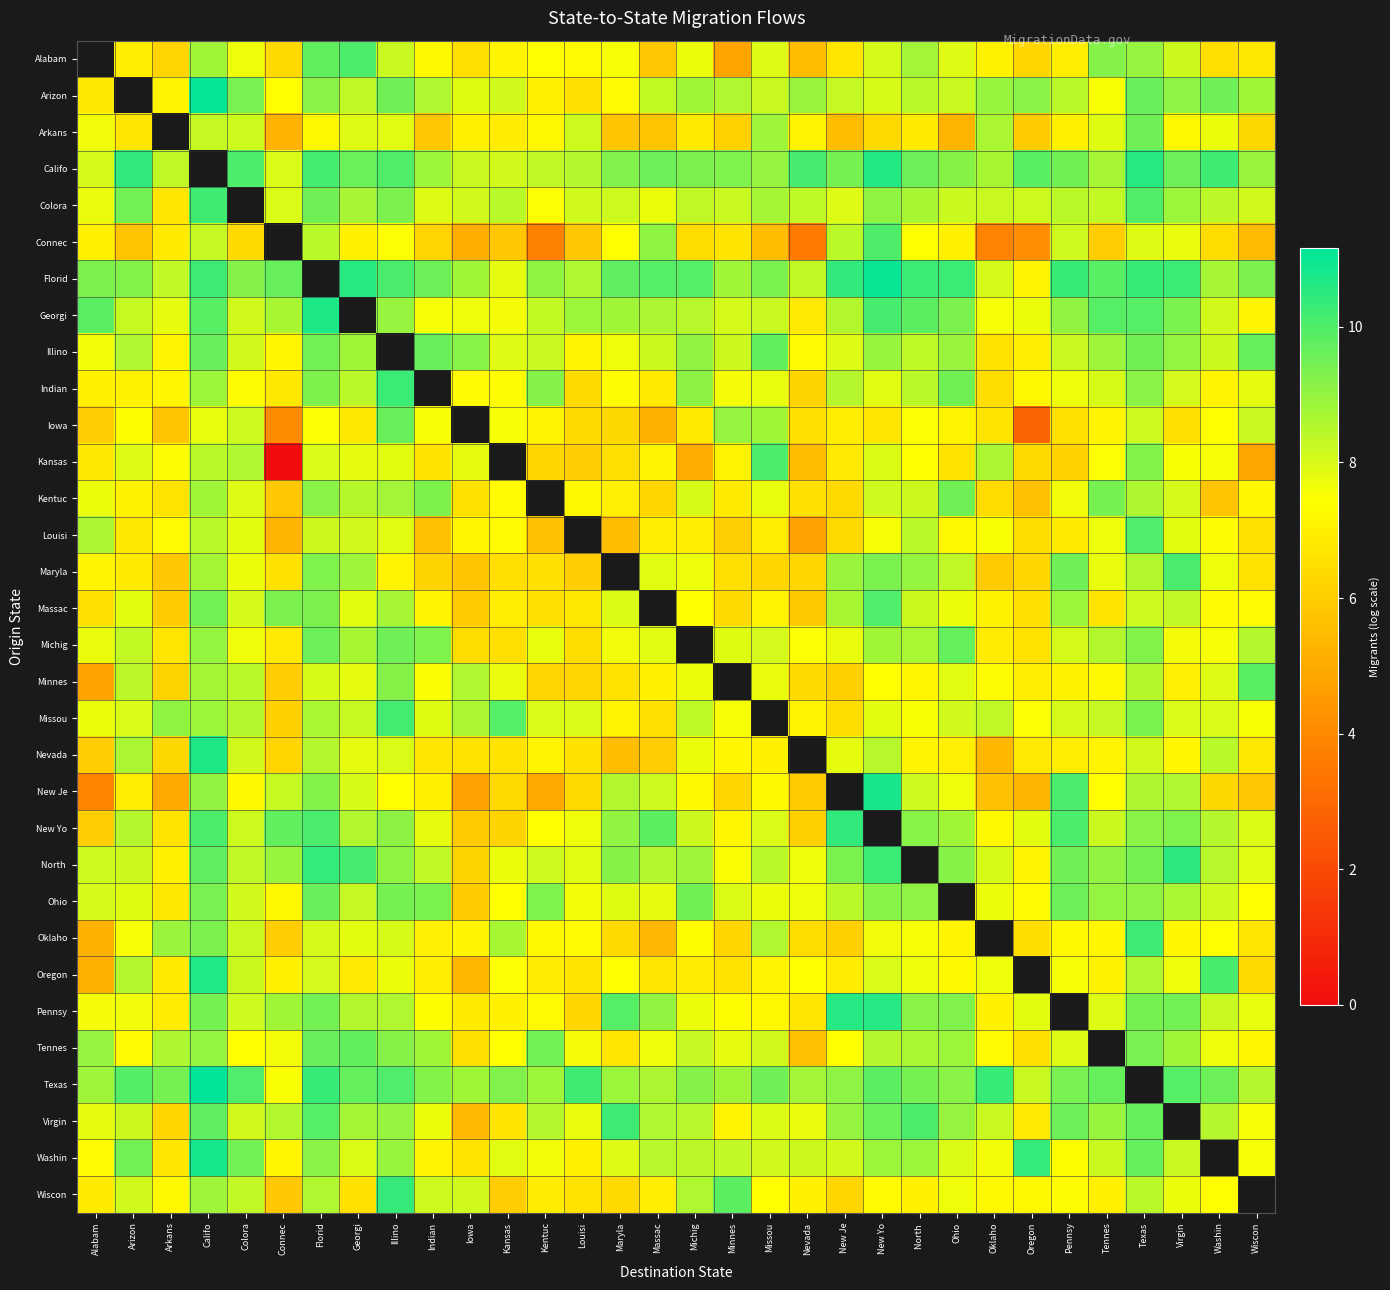

Is the value of Maryla at Nevada greater than the value of Connec at Wiscon?

Yes